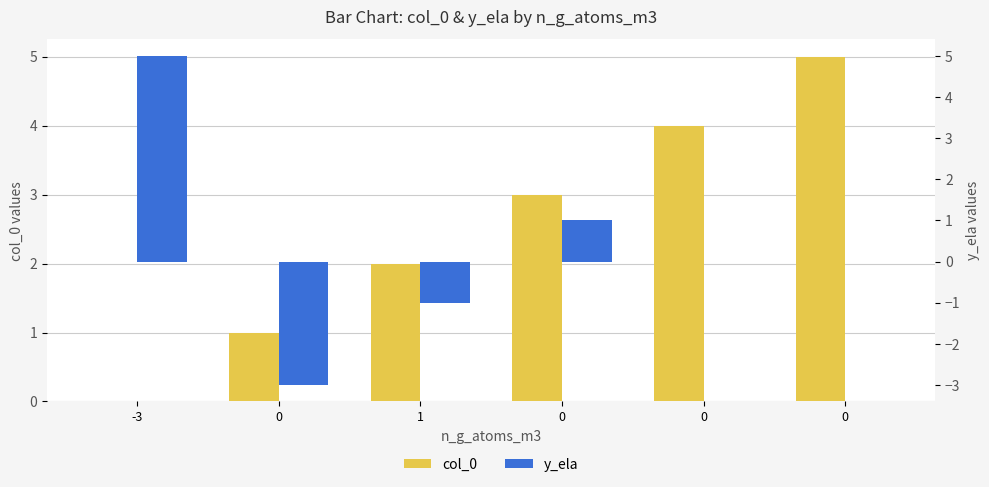

What is the greatest value displayed?

5